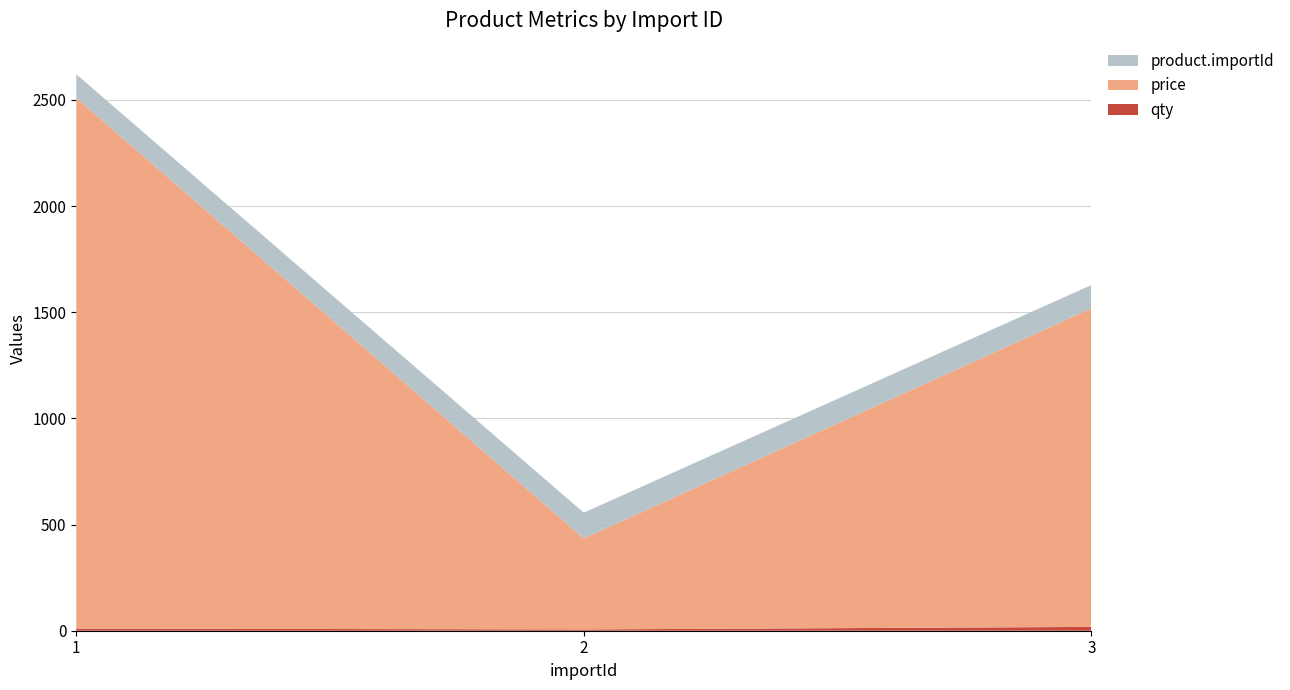

Reading left to right, what are all the values shown in this chart?

qty: 1=10	2=6	3=18
price: 1=2500	2=429	3=1500
product.importId: 1=111	2=121	3=110